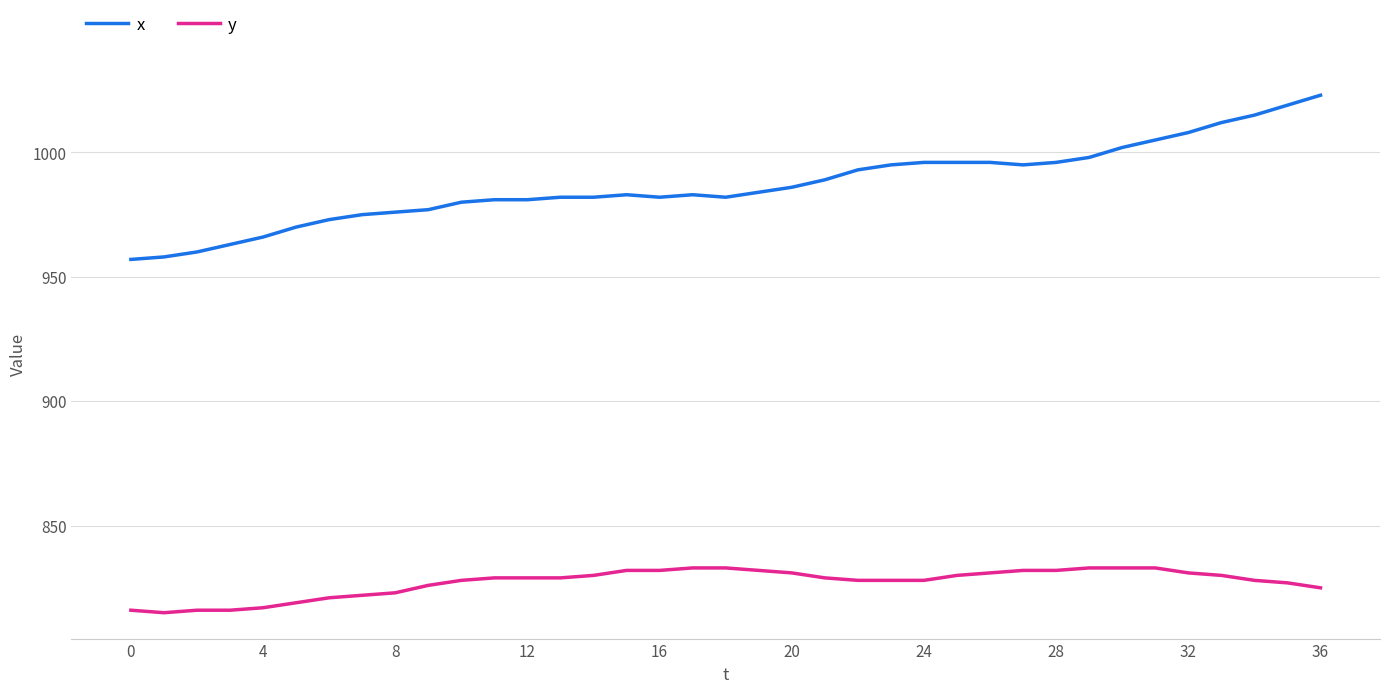

Which series has the largest total across all categories?

x